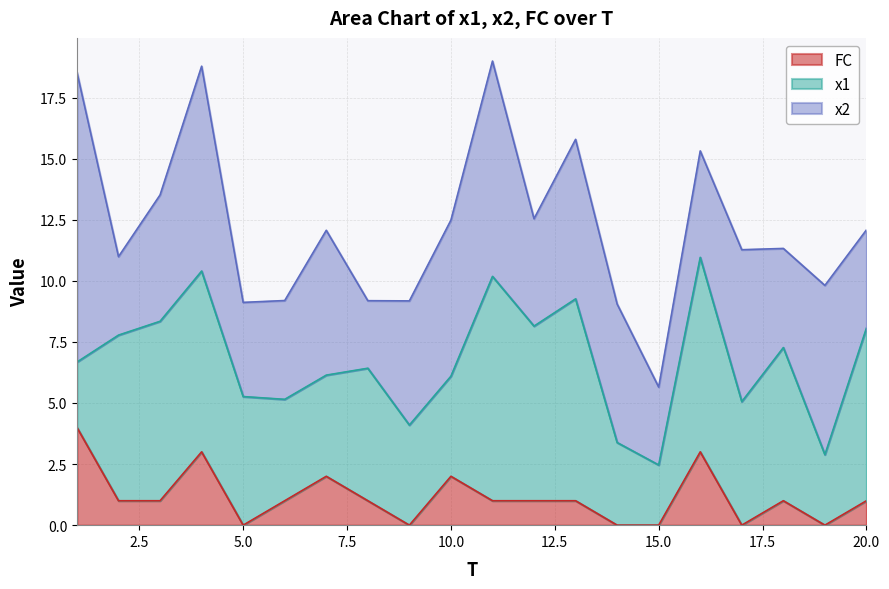

What is the greatest value displayed?

11.9